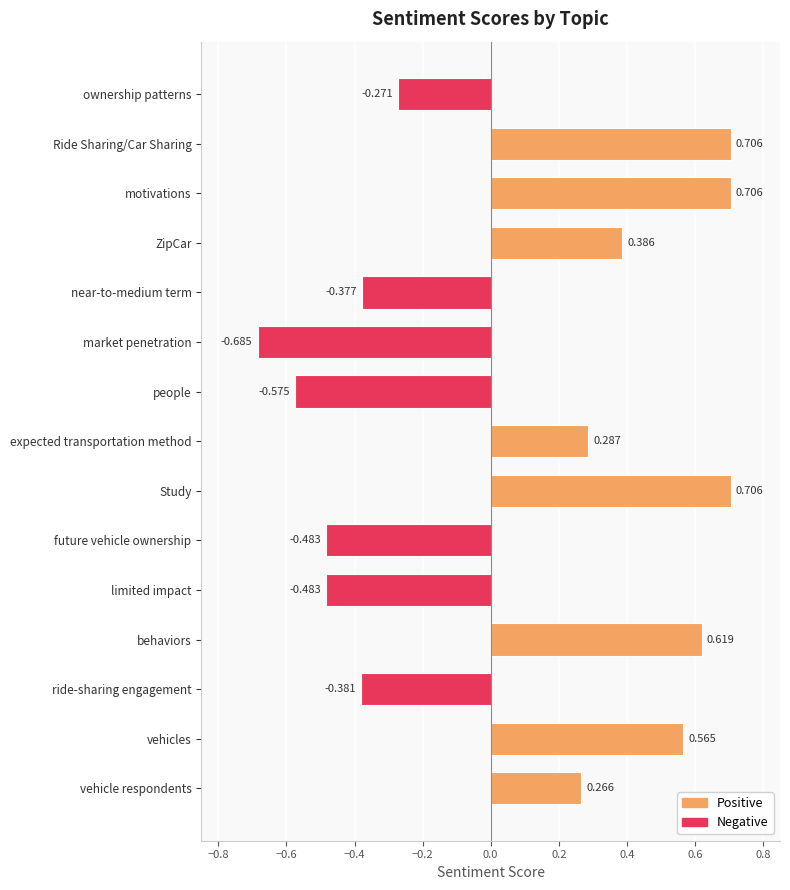

Where is the data nearest to the value 0?

vehicle respondents